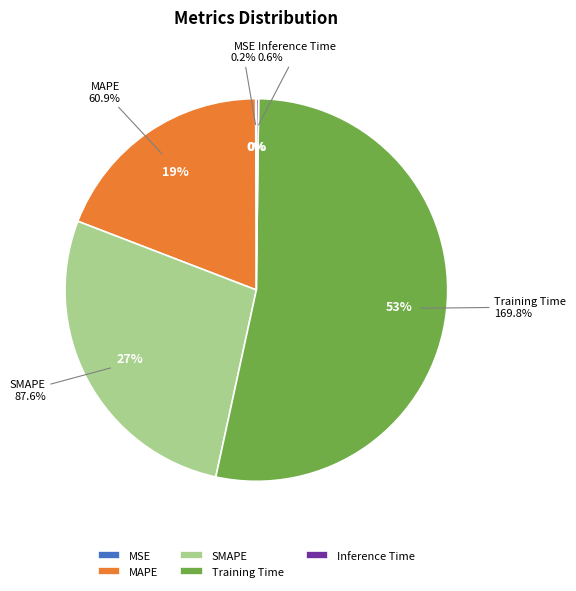

To the nearest percent, what portion does SMAPE represent?

27%